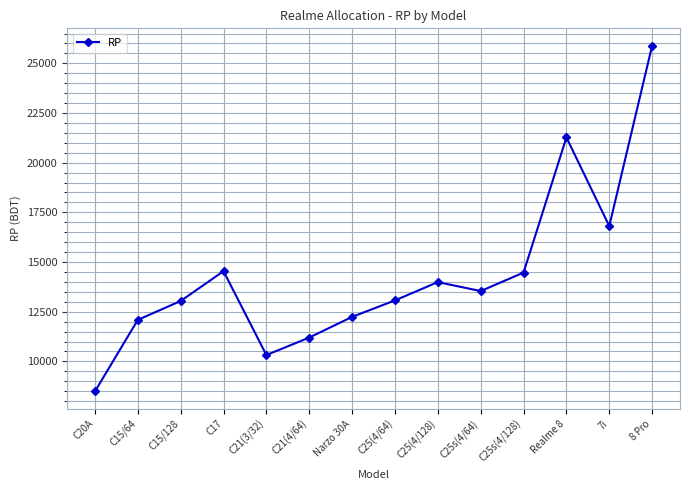

Which label corresponds to the smallest value in the chart?

C20A